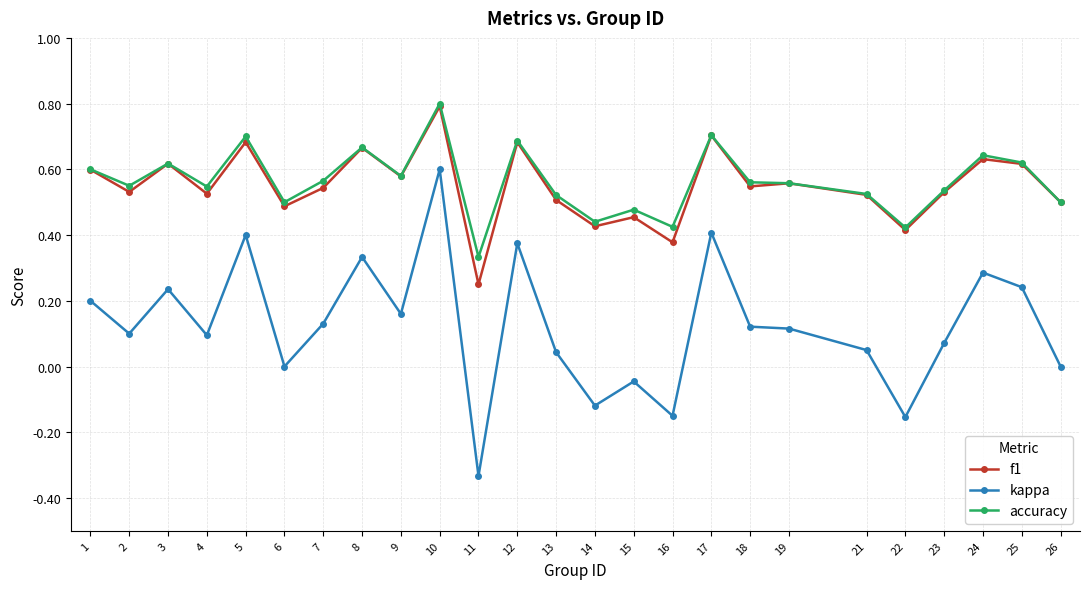

Which series has the widest spread of values?

kappa